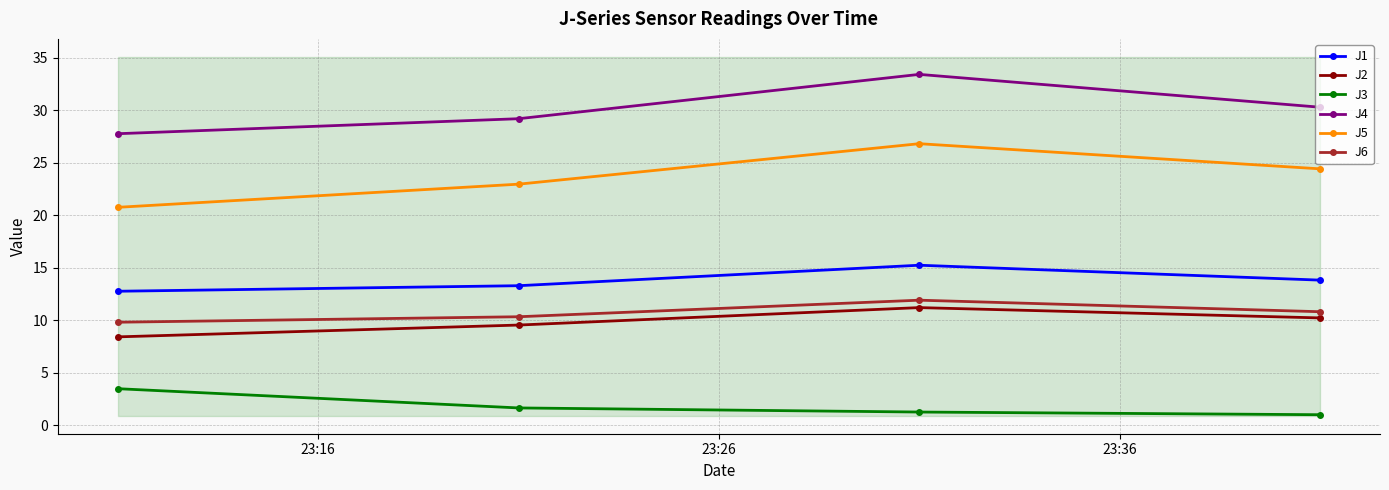

True or false: J5 has more than 2 points higher than both neighbors.

False